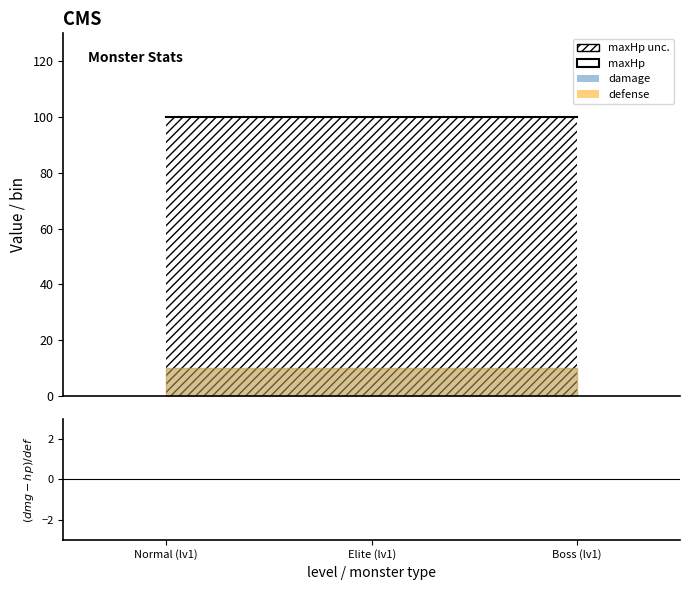

Which category has the lowest value across all series?

Normal (lv1)